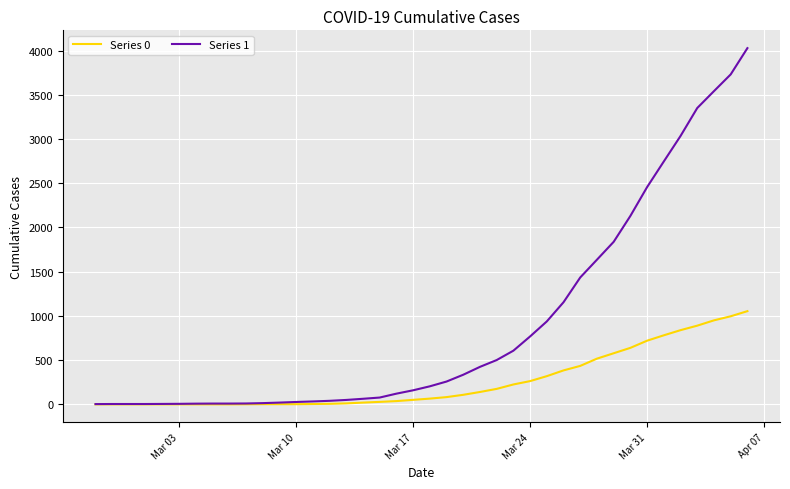

Rank the series by their average value, from highest to lowest.

Series 1, Series 0